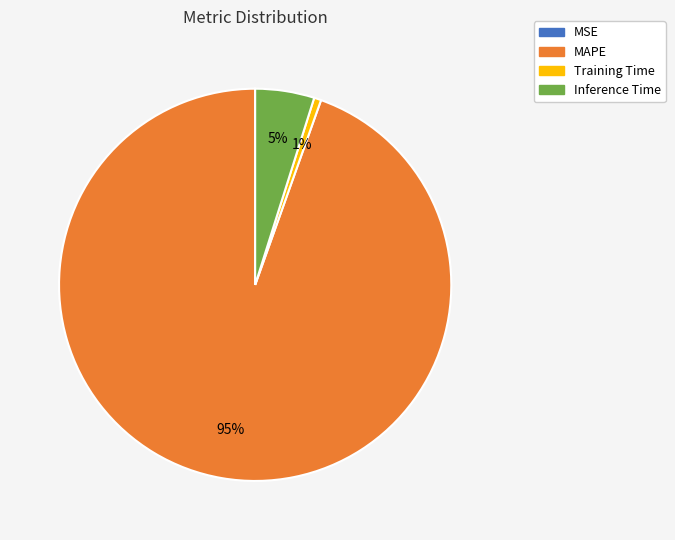

To the nearest percent, what portion does Training Time represent?

1%